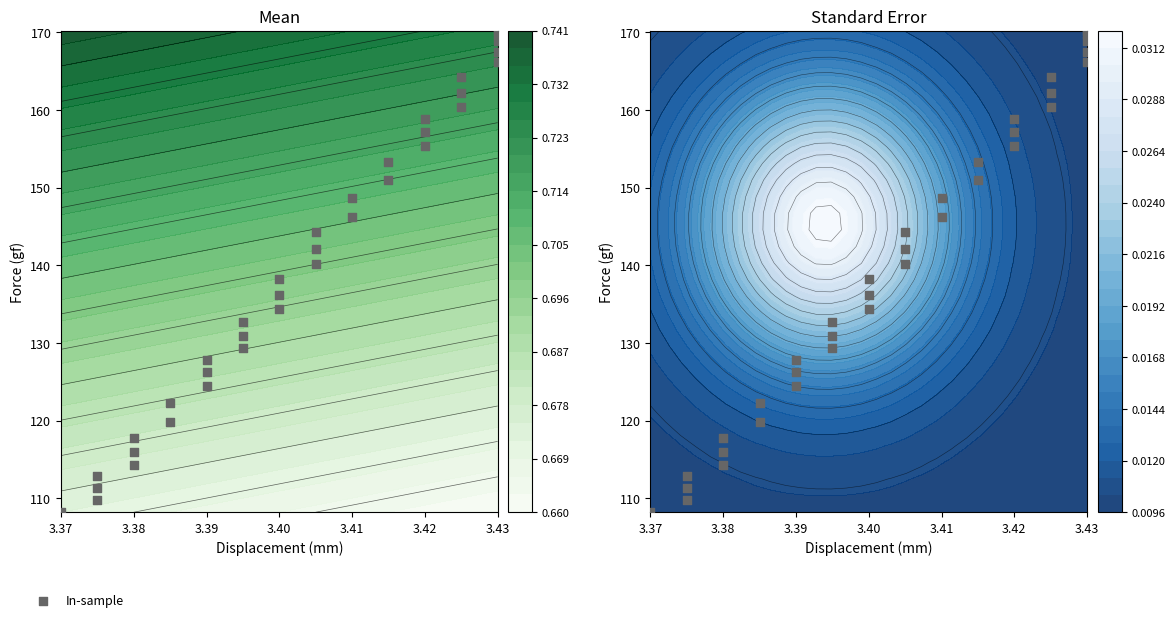

Which label corresponds to the largest value in the chart?

3.43